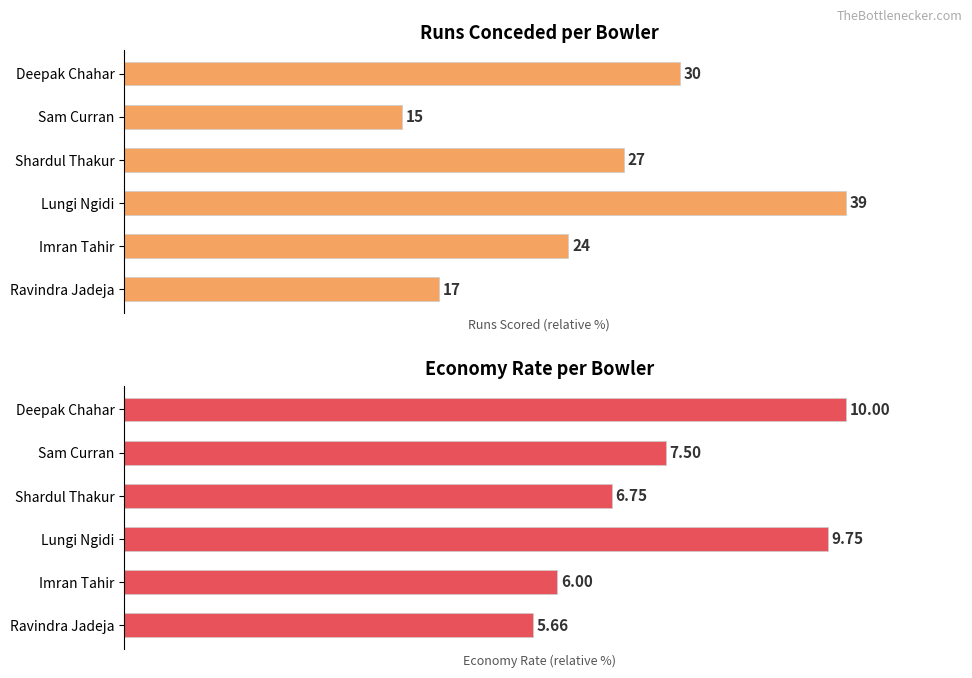

How many categories are shown in the chart?

6